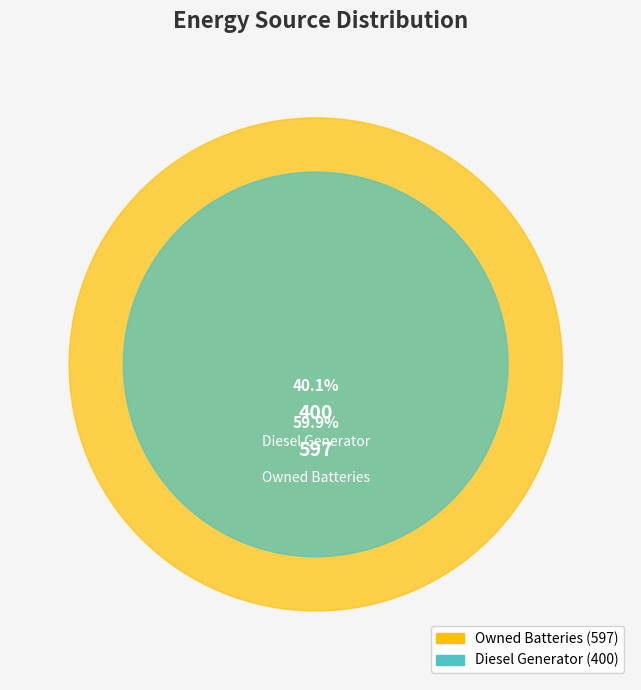

To the nearest percent, what is the combined percentage of Owned Batteries and Diesel Generator?

100%